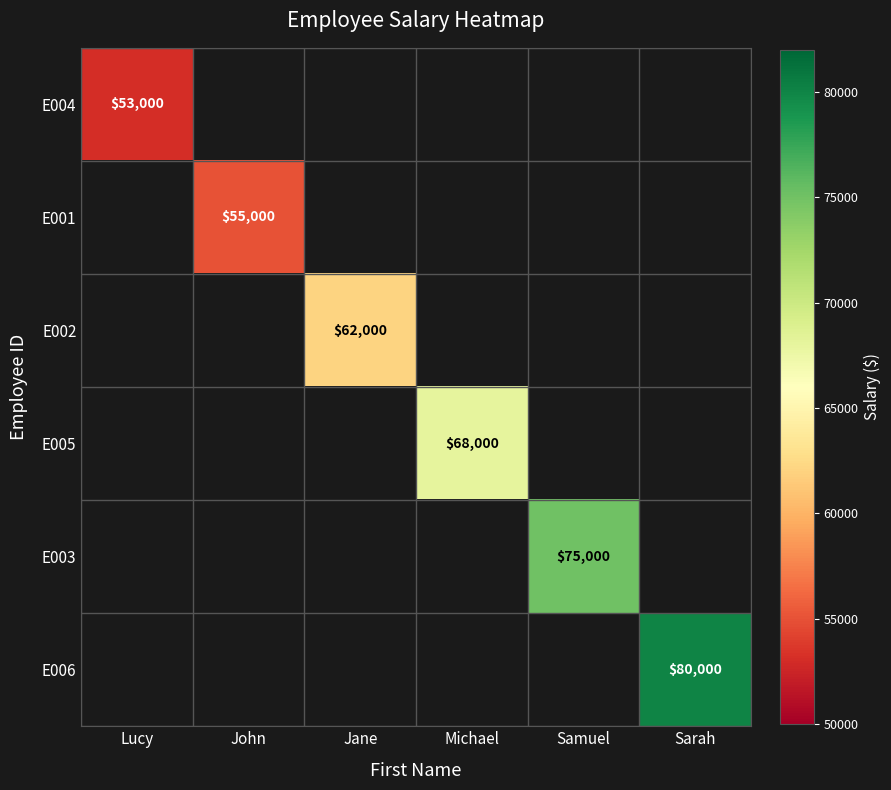

Is the value of E003 at Samuel greater than the value of E004 at Lucy?

Yes